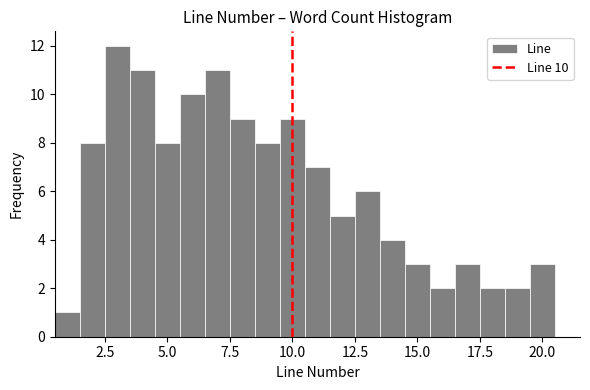

Read against the x-axis, roughly where is the centre of the tallest bar?

3.0